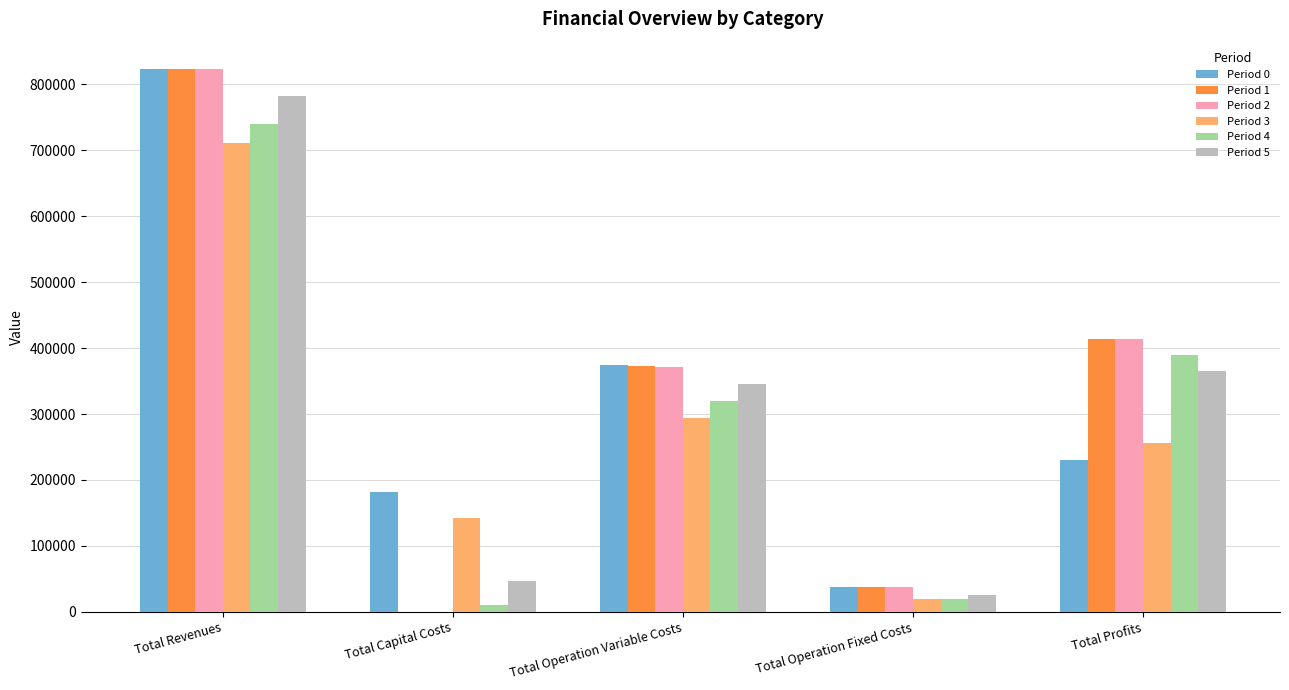

Are the bars horizontal?

No